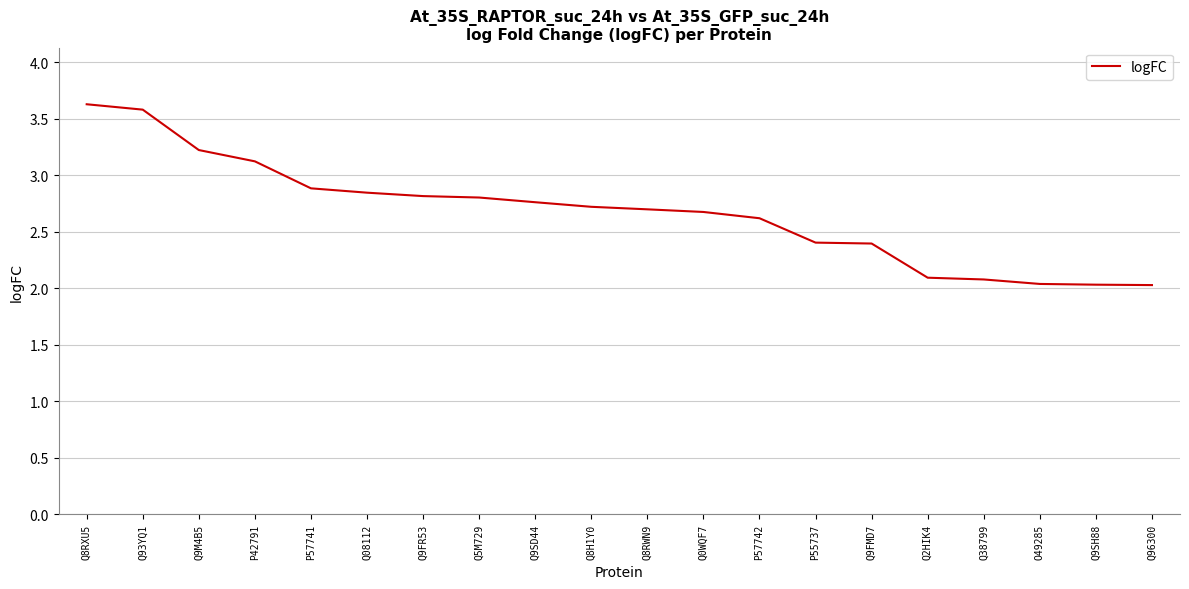

The chart shows a value of 1.0 at P57742. True or false?

False